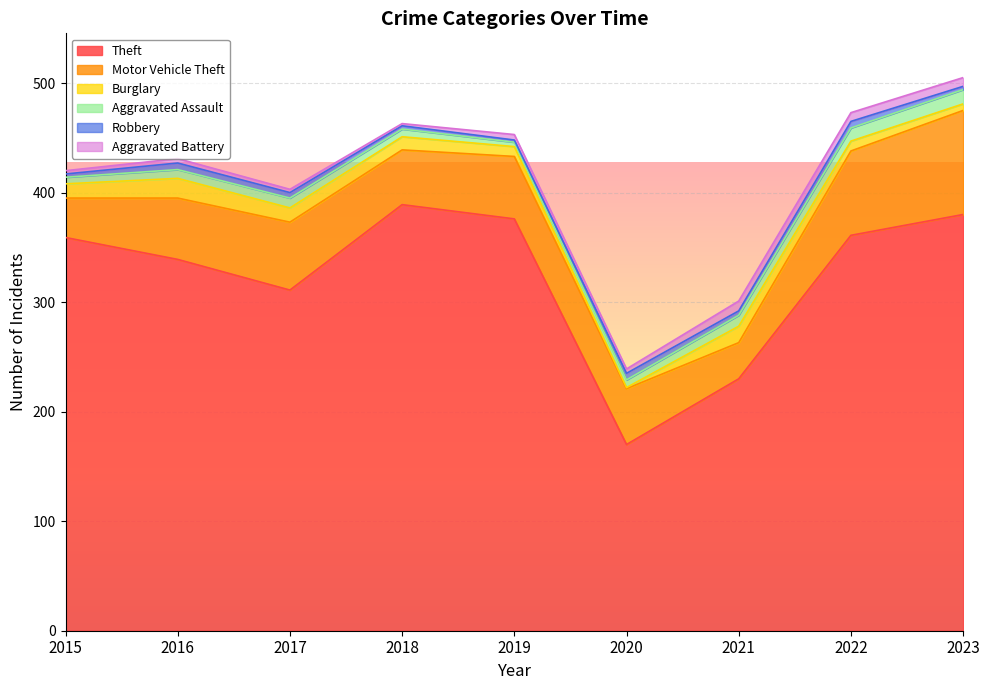

What is the minimum value for Theft?

170